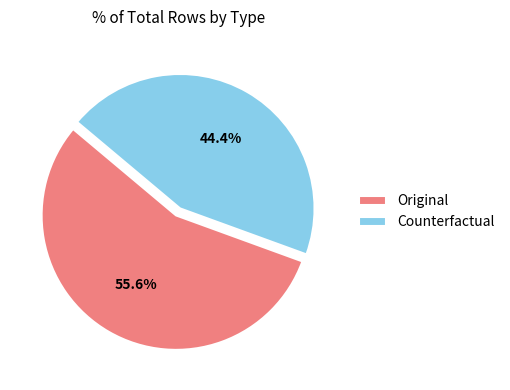

Rank the categories by value from lowest to highest.

Counterfactual, Original